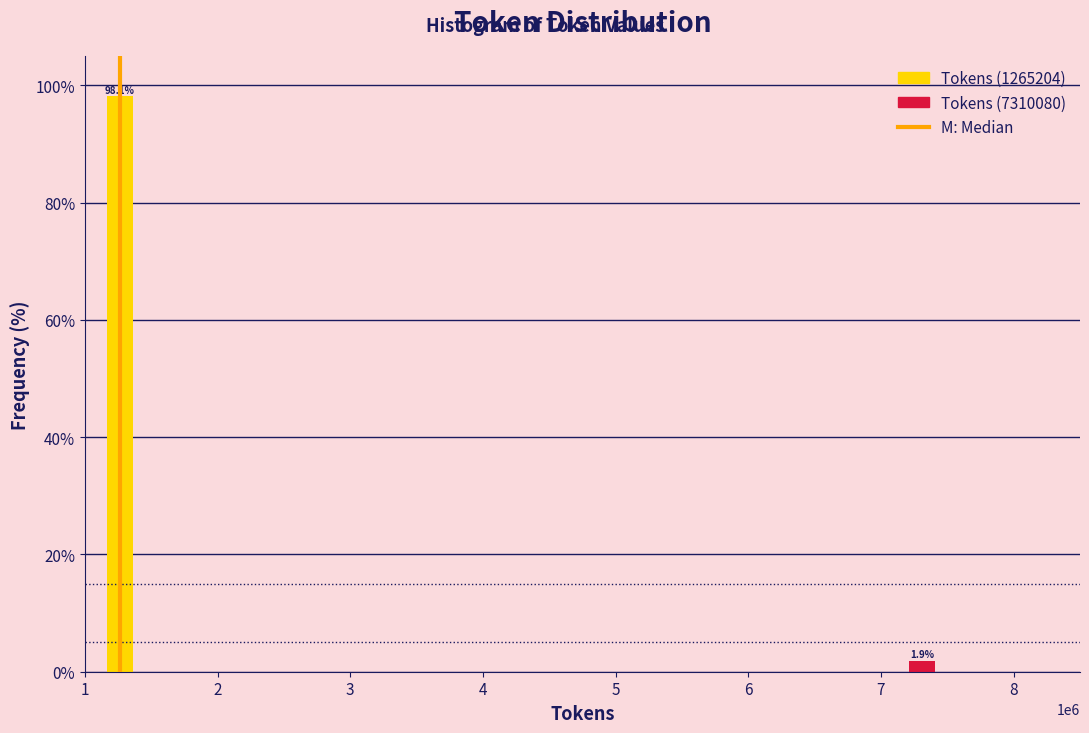

Reading left to right, extract all data points from this chart.

98.1	1.9